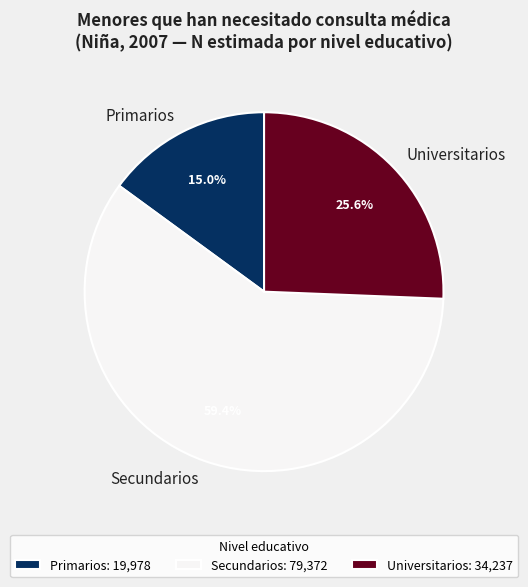

To the nearest percent, what is the difference between the Secundarios and Universitarios slice percentages?

34%